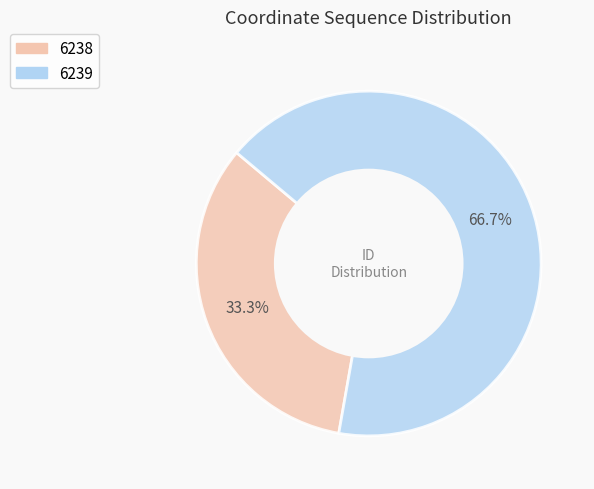

To the nearest percent, what is the average slice percentage?

50%